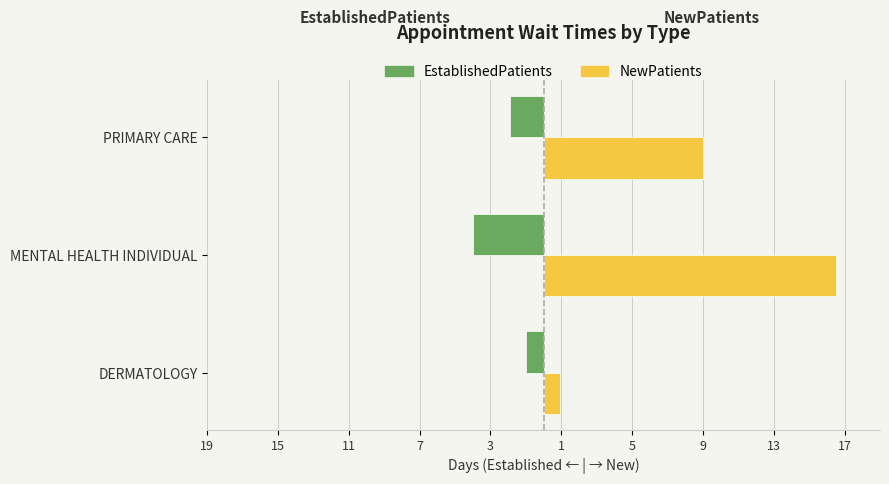

What are all the series names shown in the legend?

EstablishedPatients, NewPatients